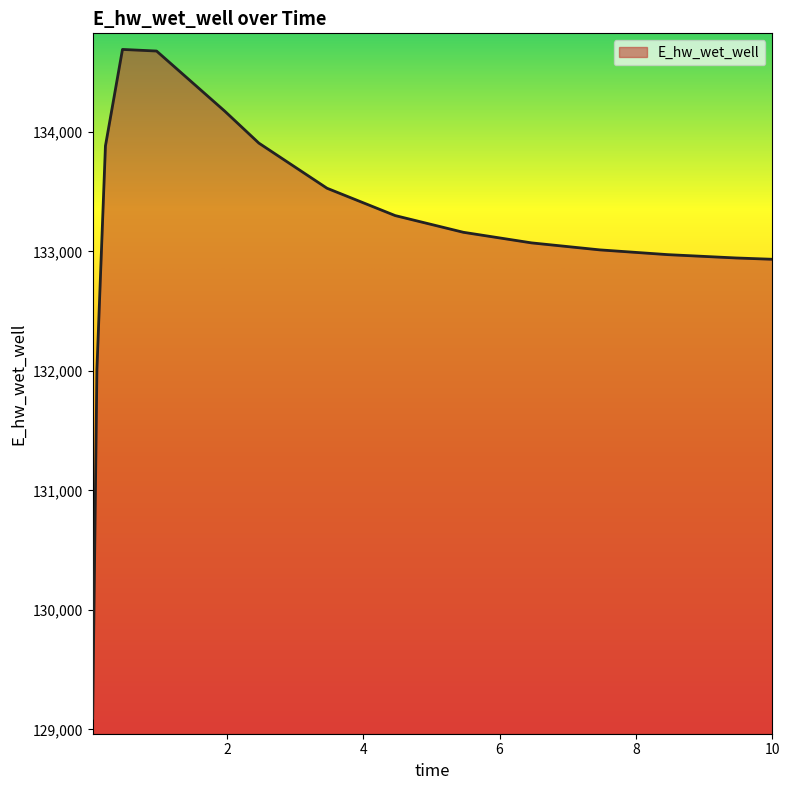

What is the greatest value displayed?

134689.5